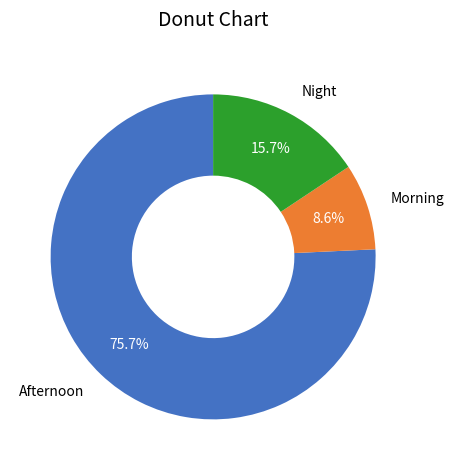

Do Night and Morning together represent more than half of the pie?

No